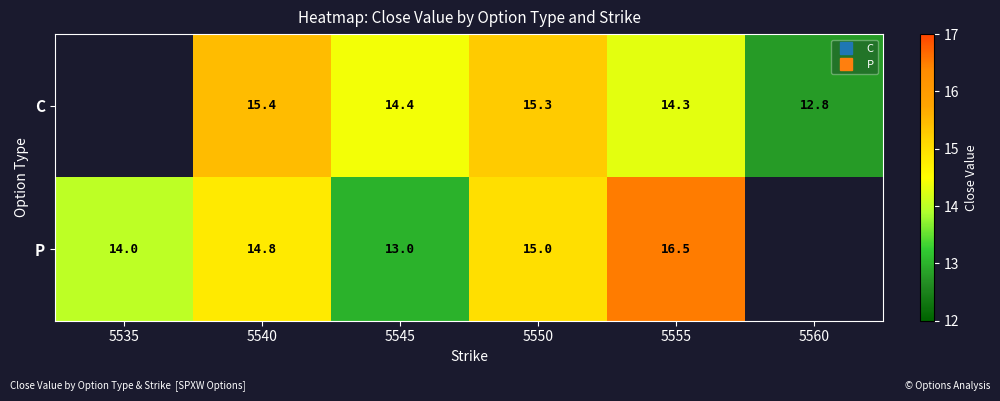

What is the minimum value shown in the chart?

12.8